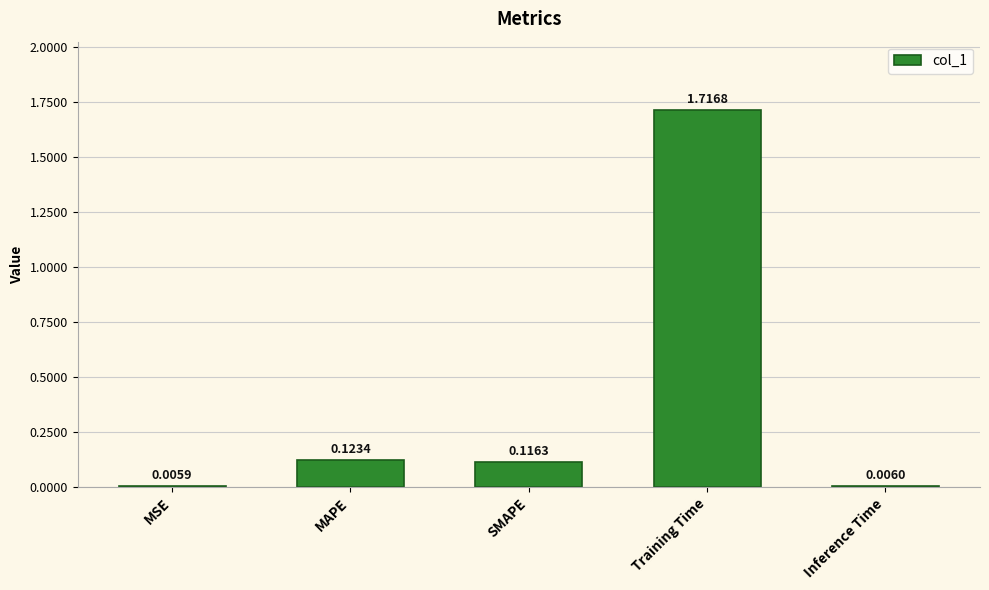

At which category does the chart reach its peak across all series?

Training Time